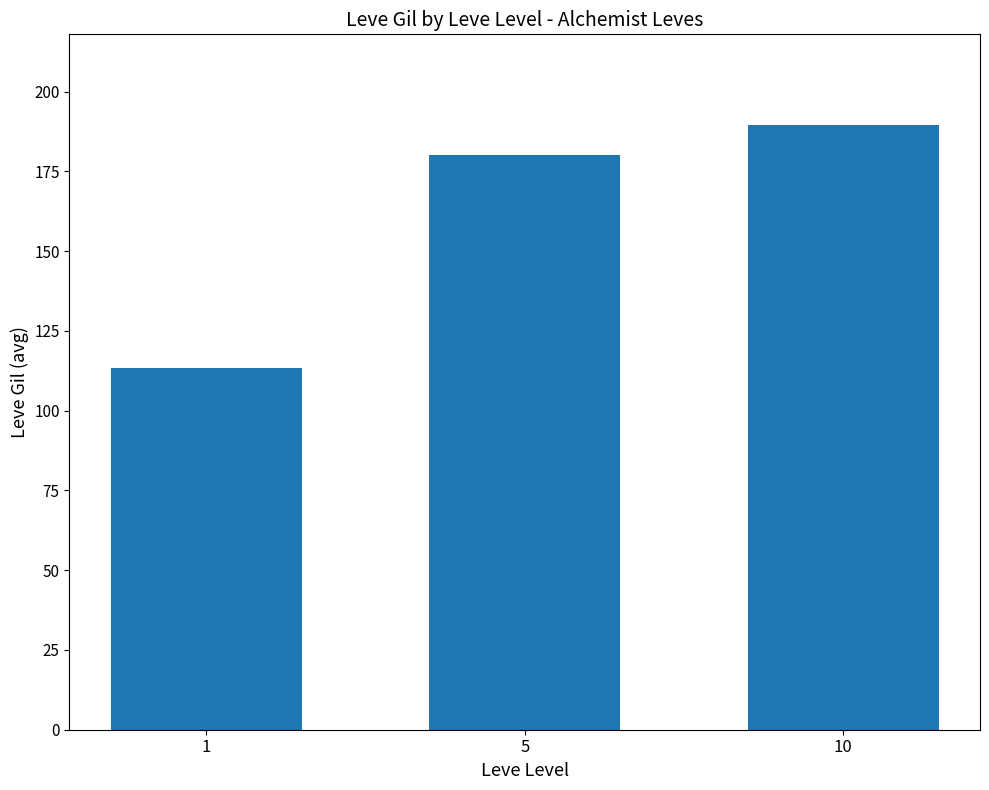

Rank the categories by value from highest to lowest.

10, 5, 1